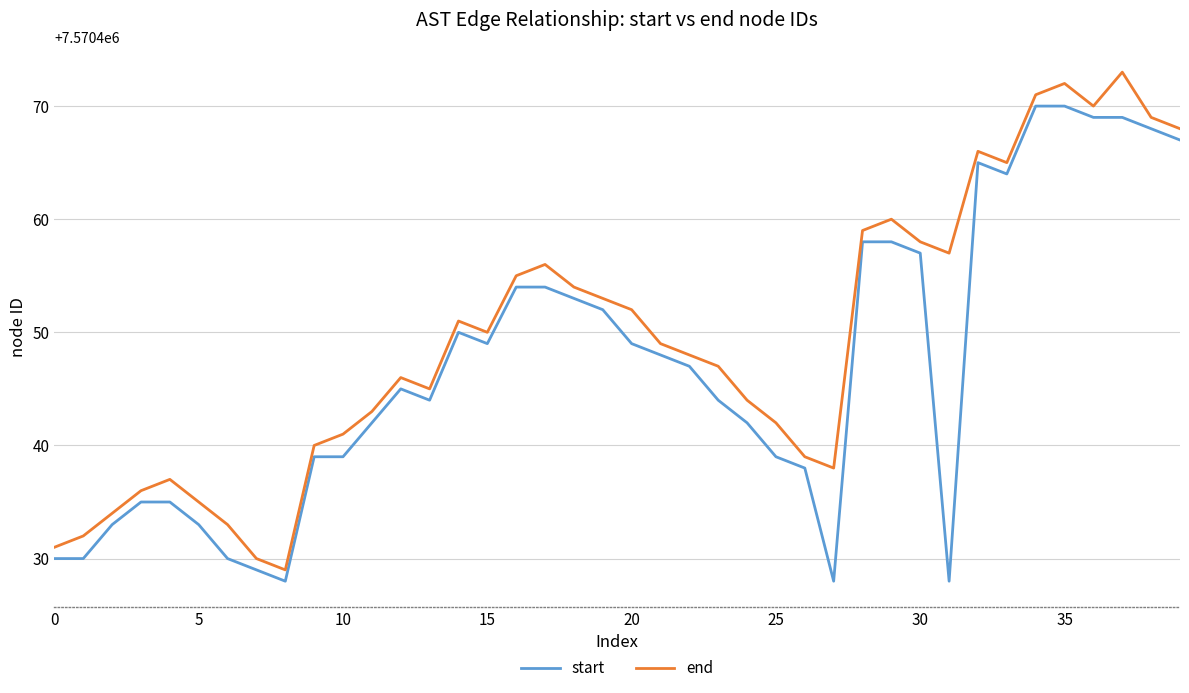

What is the minimum value shown in the chart?

7570428